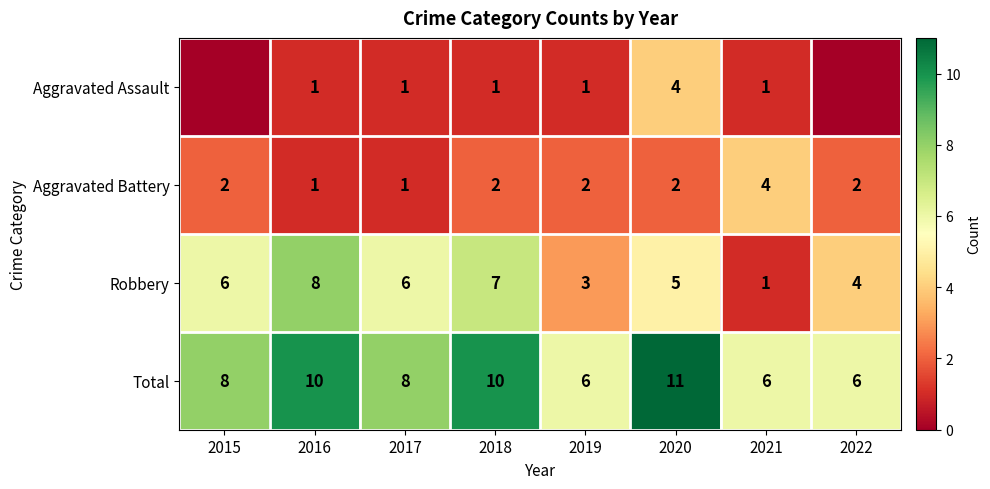

Which category has the highest value across all series?

2020